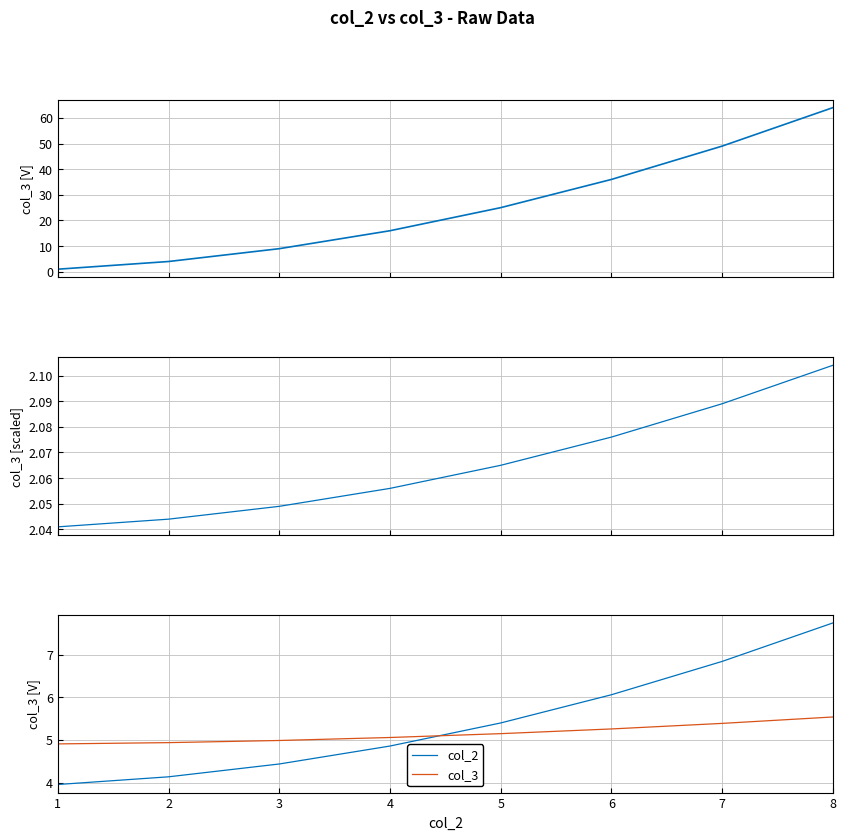

Rank the series by their maximum value, from highest to lowest.

col_2, col_3, col_3 (scaled)